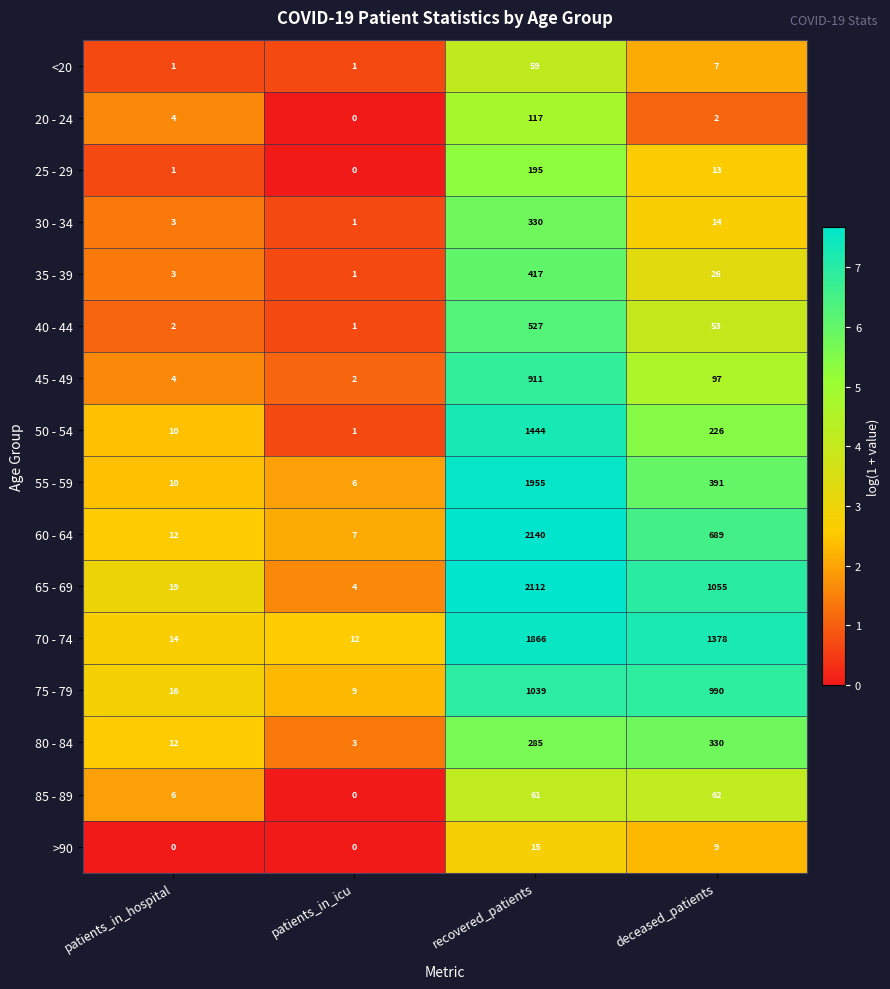

The 50 - 54 series shows 10 at patients_in_hospital. True or false?

True